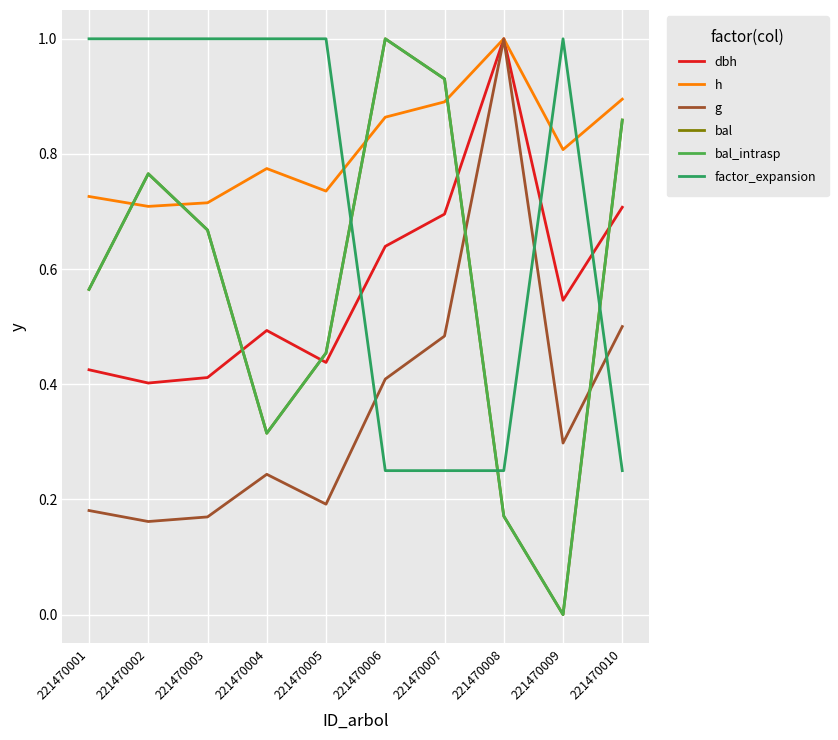

How many h values are between 0 and 1?

10